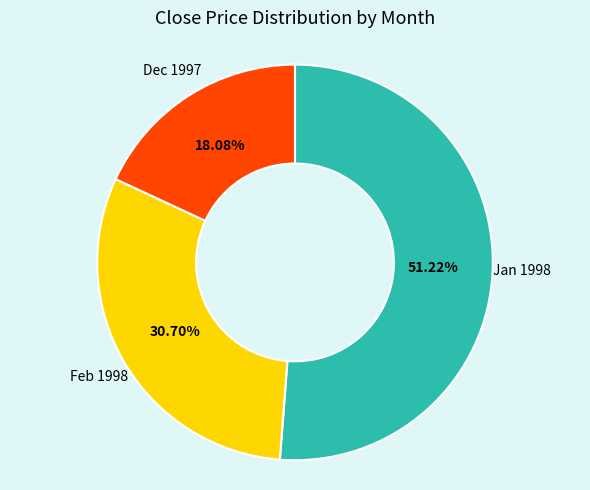

Is there any slice that represents more than half of the pie?

Yes